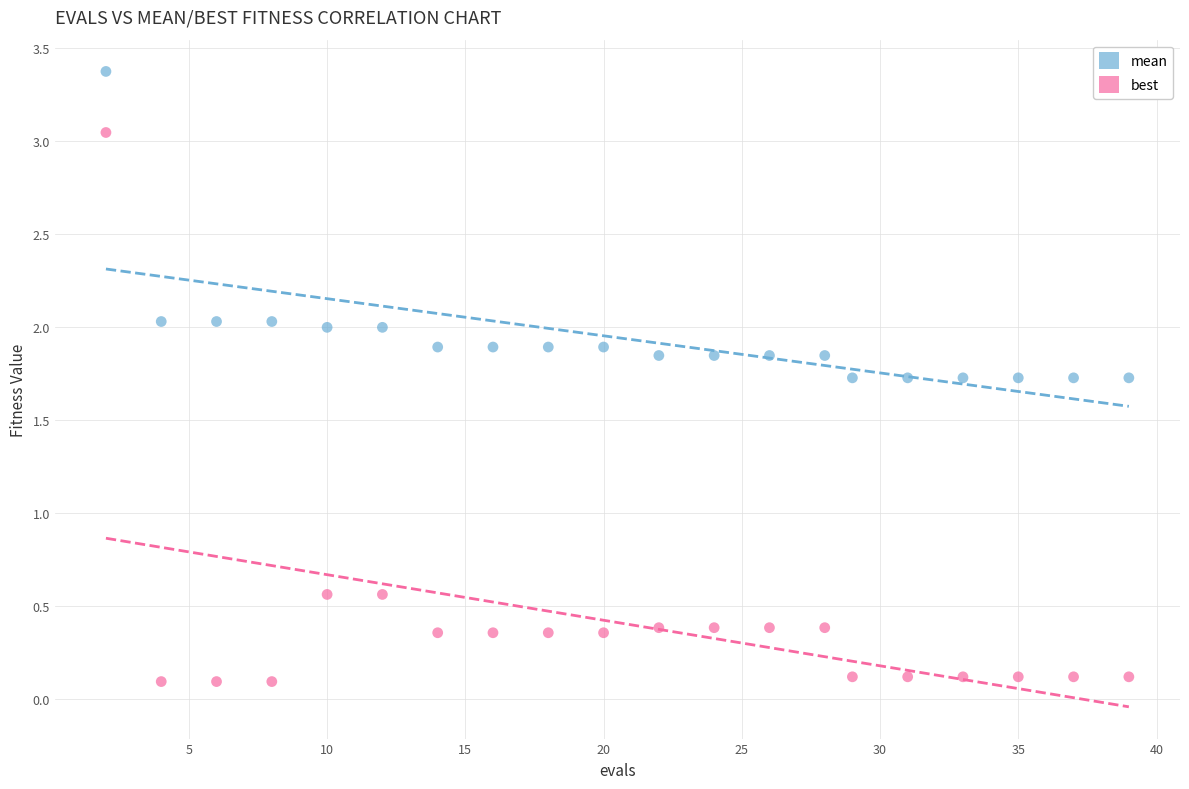

Which series has the widest spread of Y values?

best